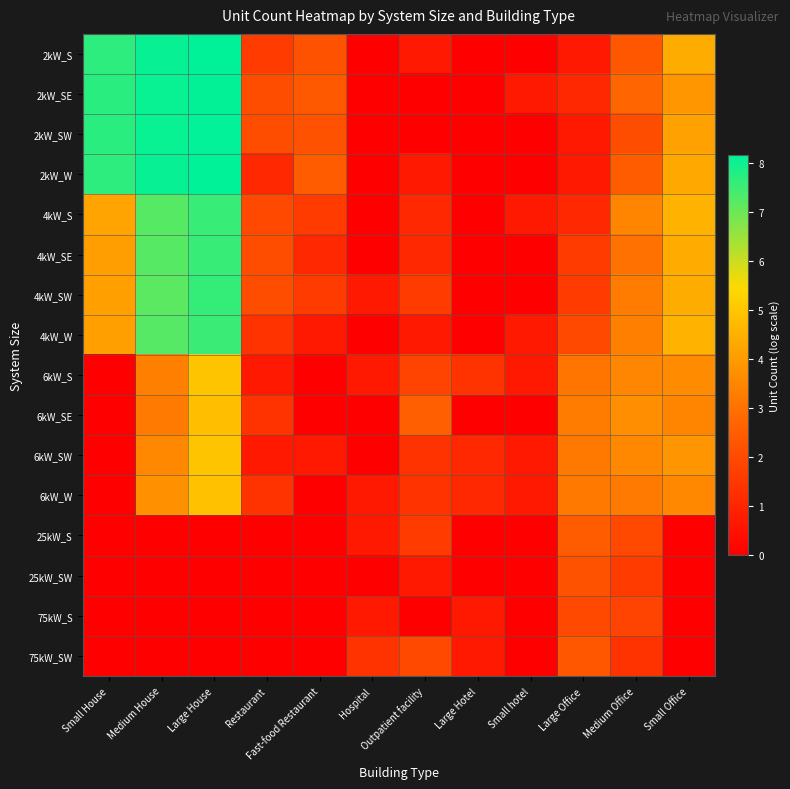

What is the total value across all series at Medium Office?

43.3